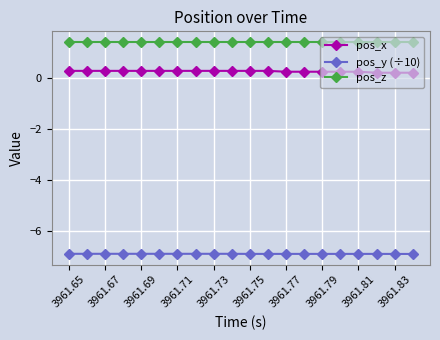

Does the chart display data point markers on the line(s)?

Yes